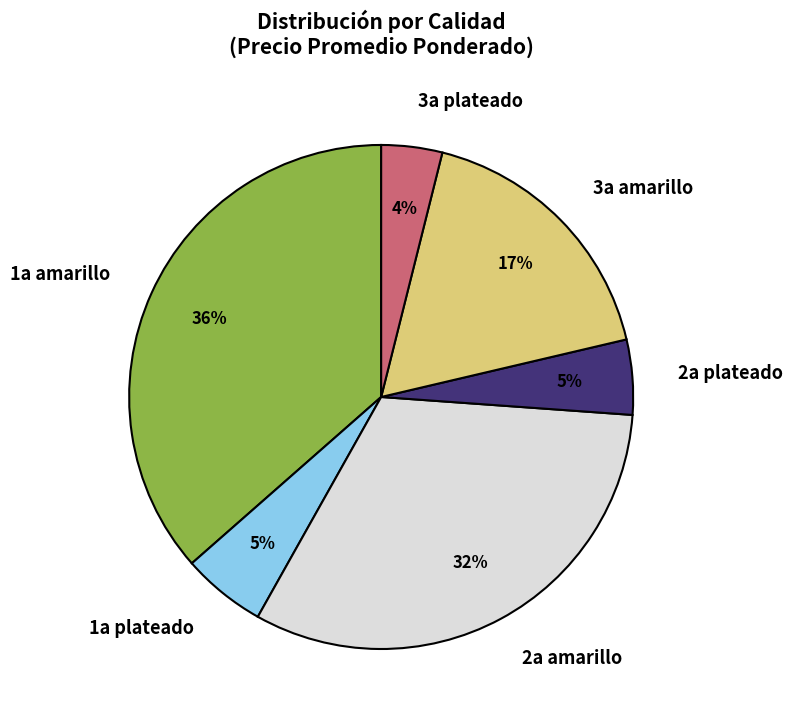

Do 2a amarillo and 3a plateado together represent more than half of the pie?

No